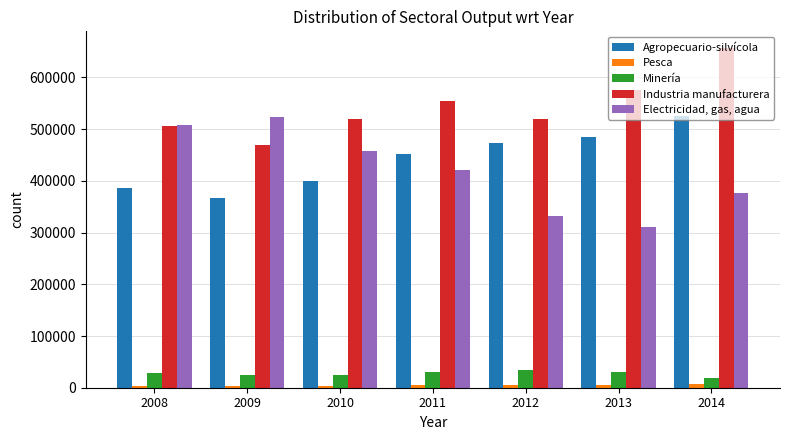

What is the difference between the maximum and minimum values in the Industria manufacturera series?

187884